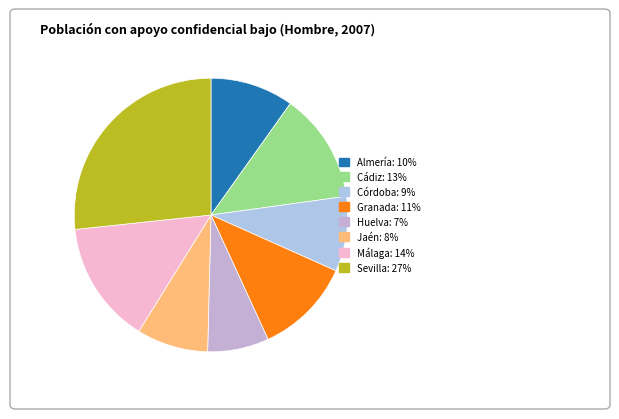

How many slices are in this pie chart?

8